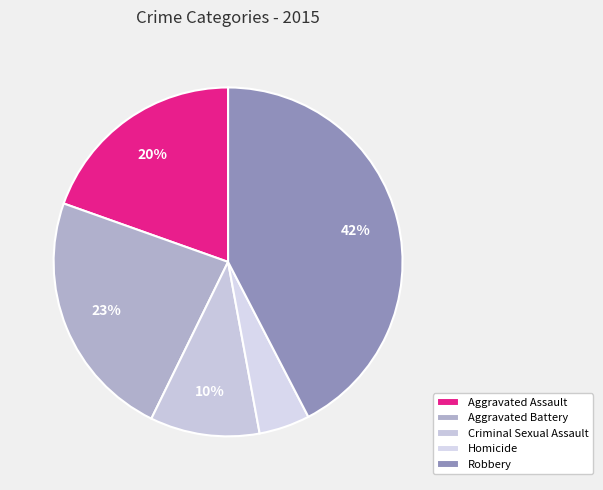

Rank the categories by value from lowest to highest.

Homicide, Criminal Sexual Assault, Aggravated Assault, Aggravated Battery, Robbery